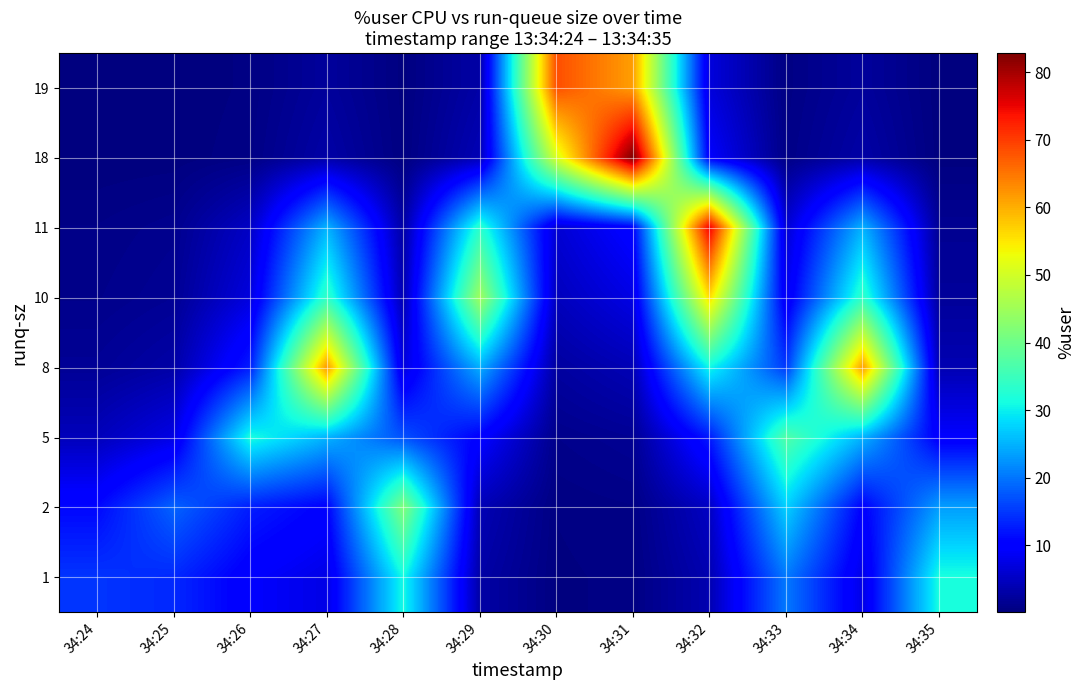

At how many categories does at least one series exceed 12?

12